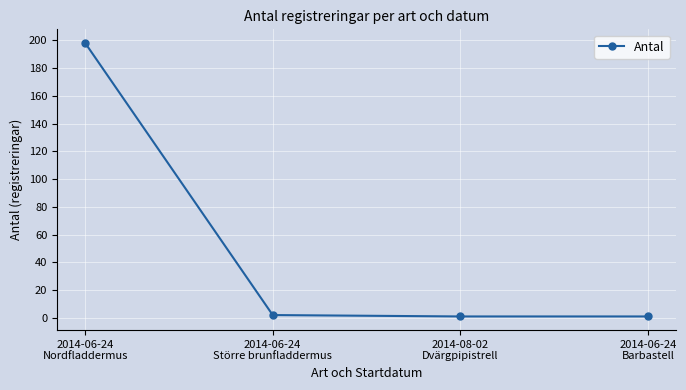

Is it true that the value at 2014-06-24
Barbastell is 1?

True